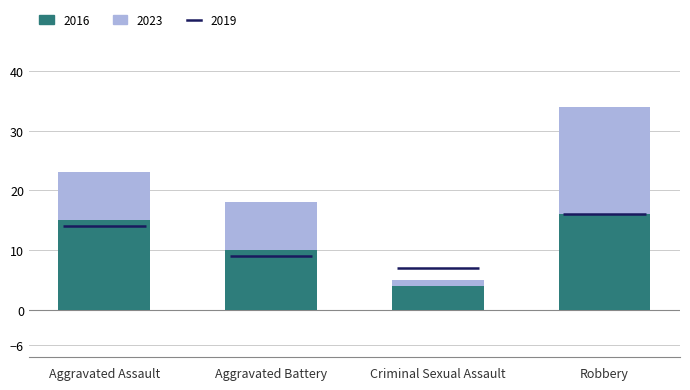

Which has a higher value, Robbery or Aggravated Battery?

Robbery